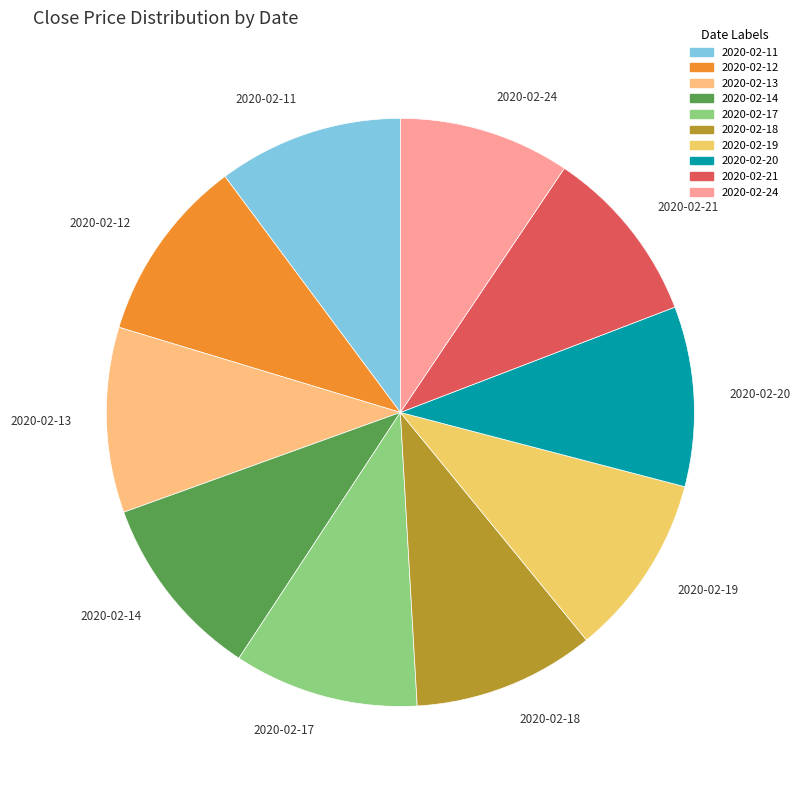

Count the number of slices in the pie.

10